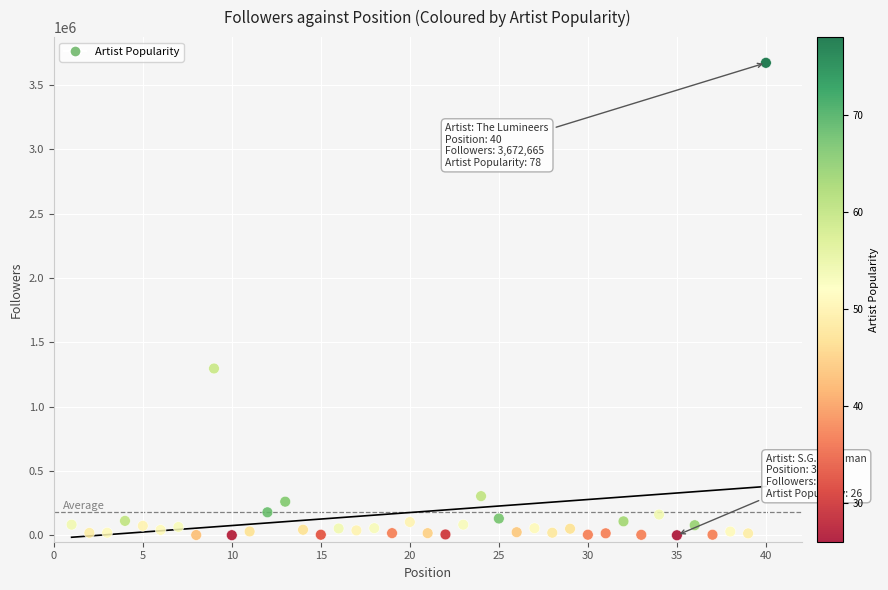

What Y value in the scatter plot is closest to 1836472?

1296607